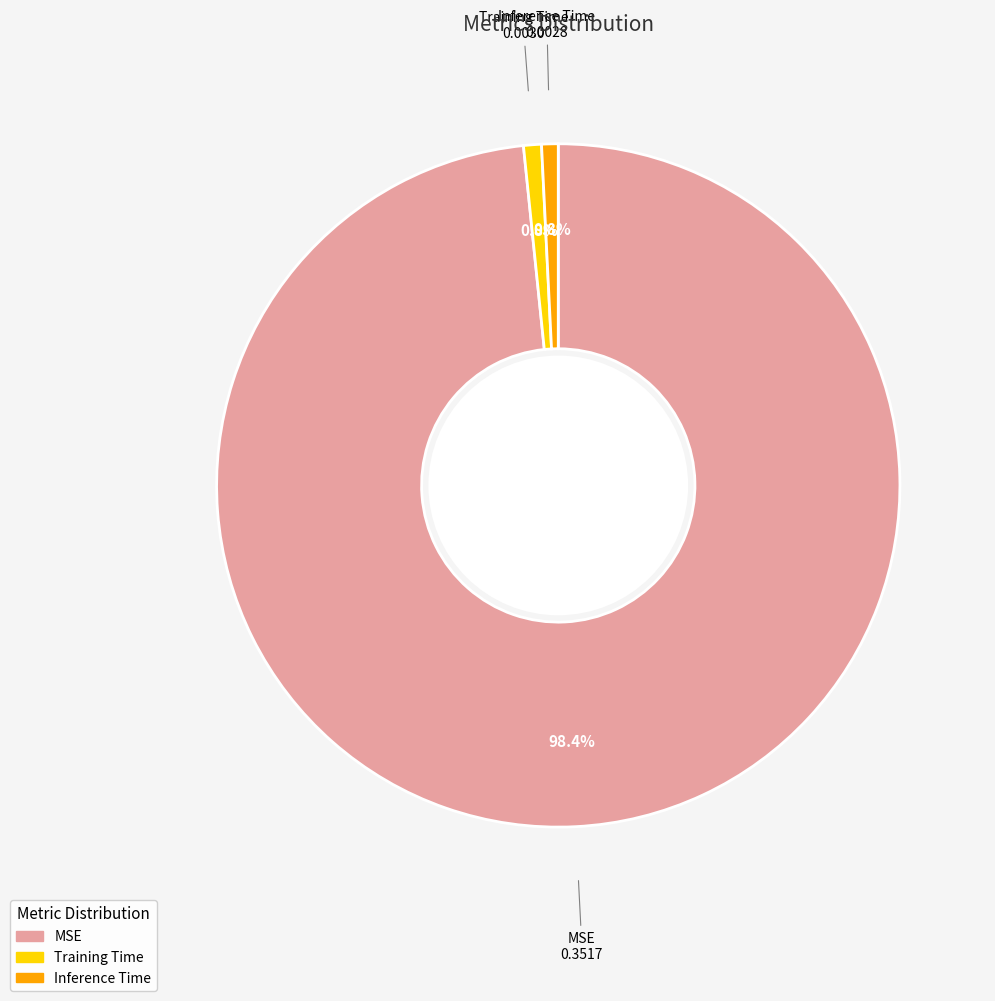

True or false: MSE accounts for 93% of the total.

False